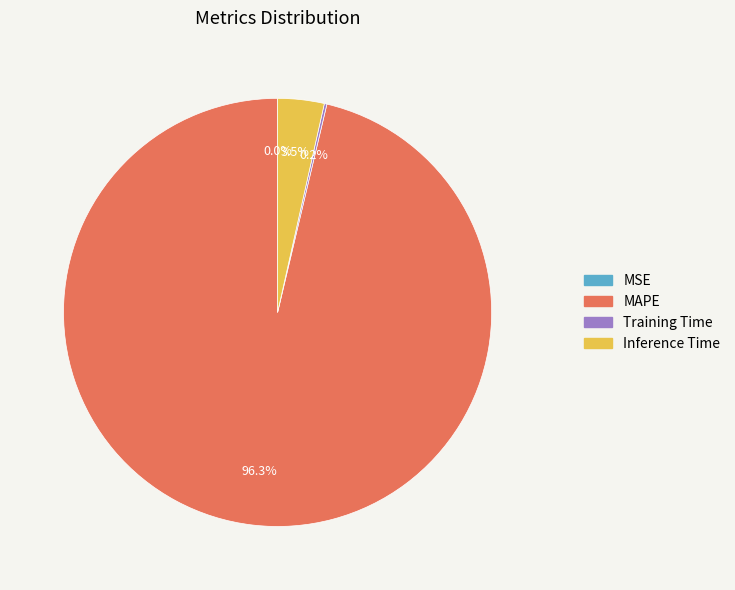

Which has a higher value, Inference Time or MAPE?

MAPE